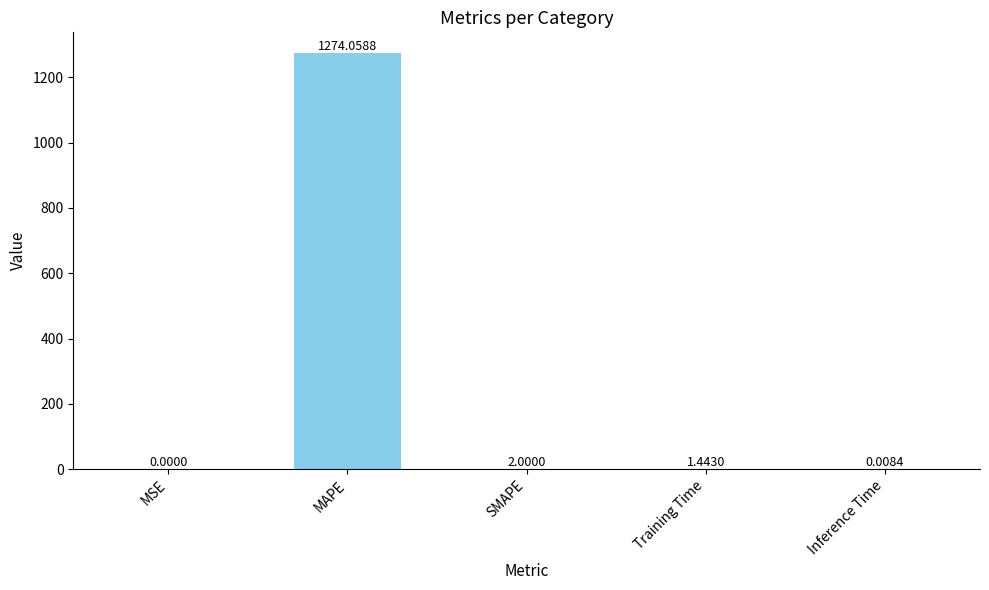

What is the change in value from MAPE to Inference Time?

-1274.1